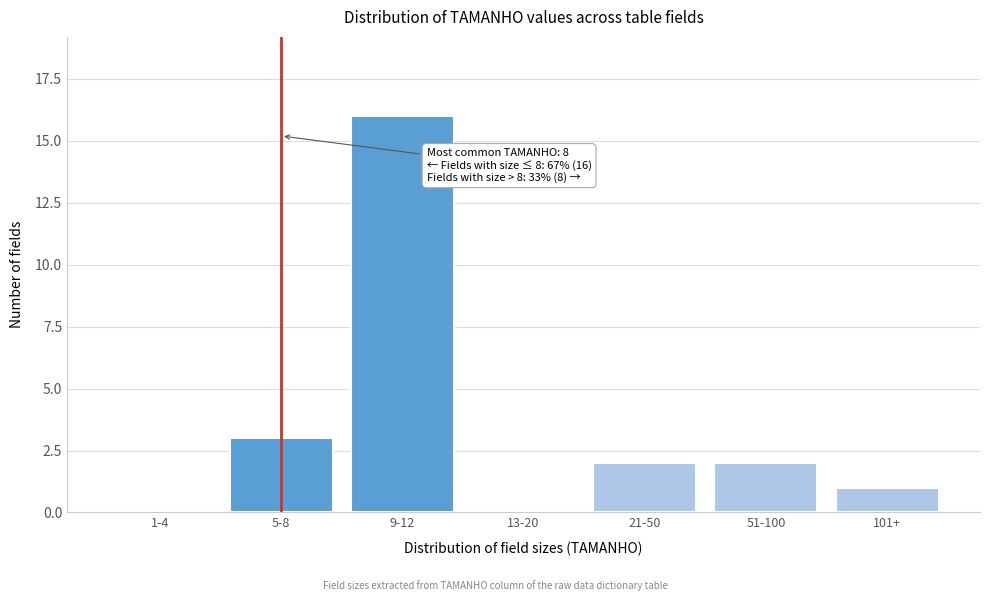

Reading right to left, list all the values displayed in this chart.

101+=1	51-100=2	21-50=2	13-20=0	9-12=16	5-8=3	1-4=0